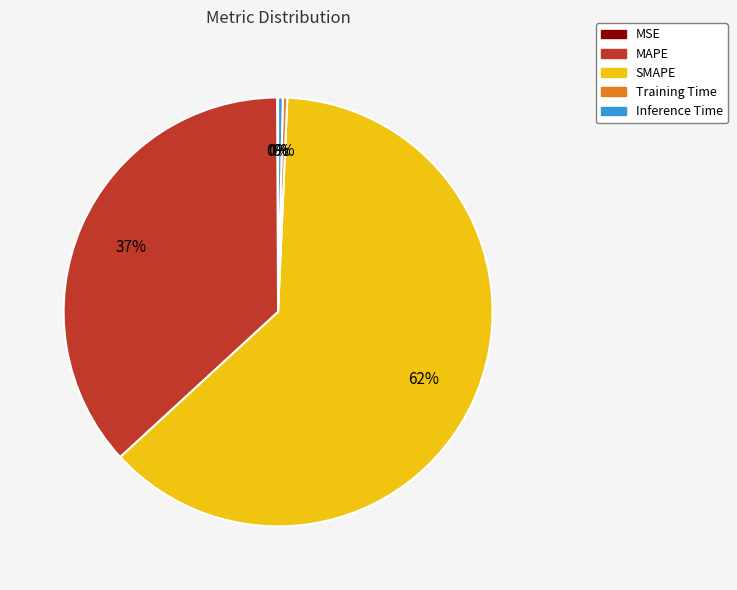

Is there any slice that represents more than half of the pie?

Yes